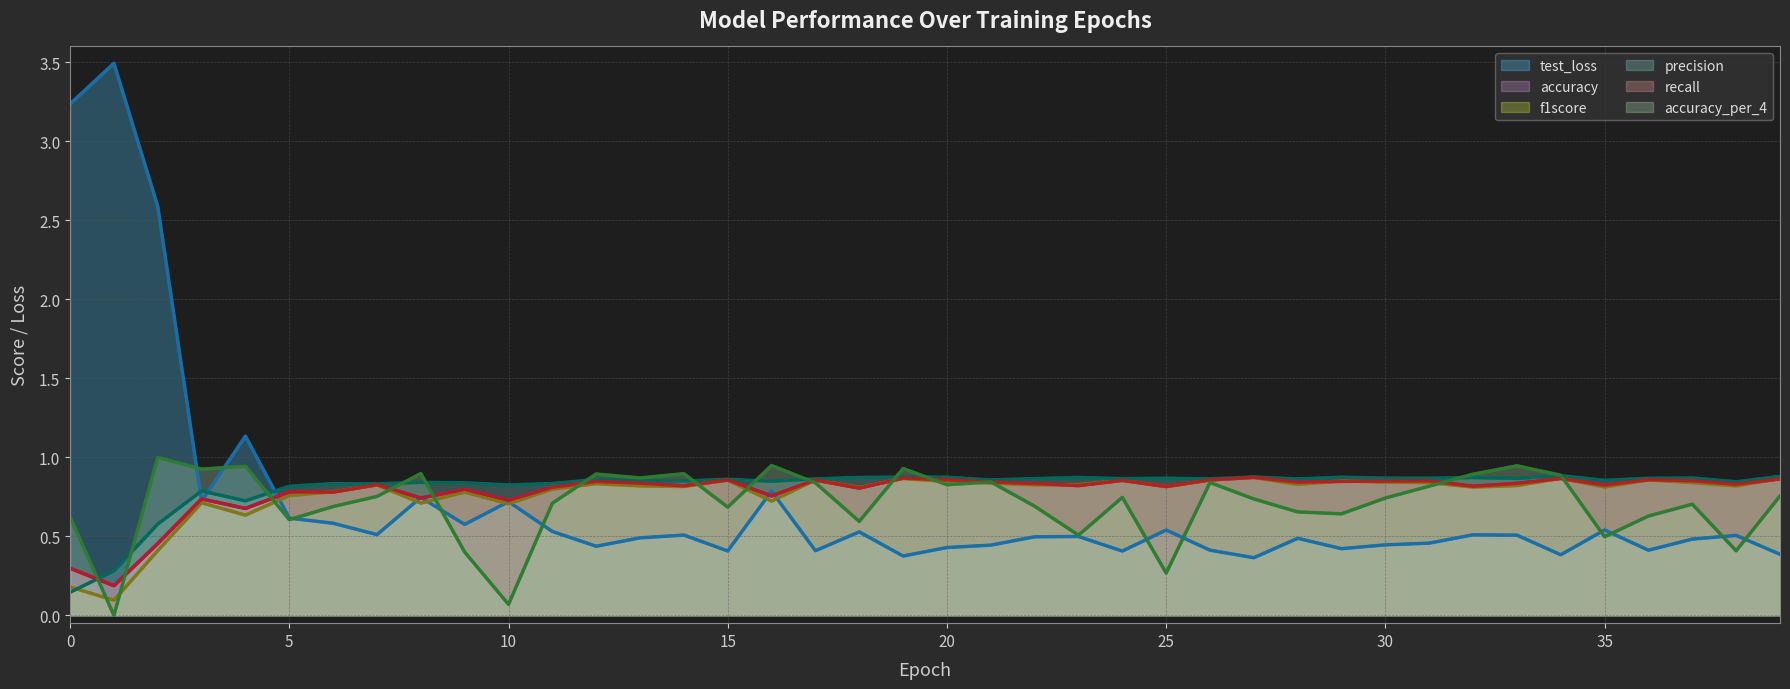

What is the average value of the accuracy_per_4 series?

0.7